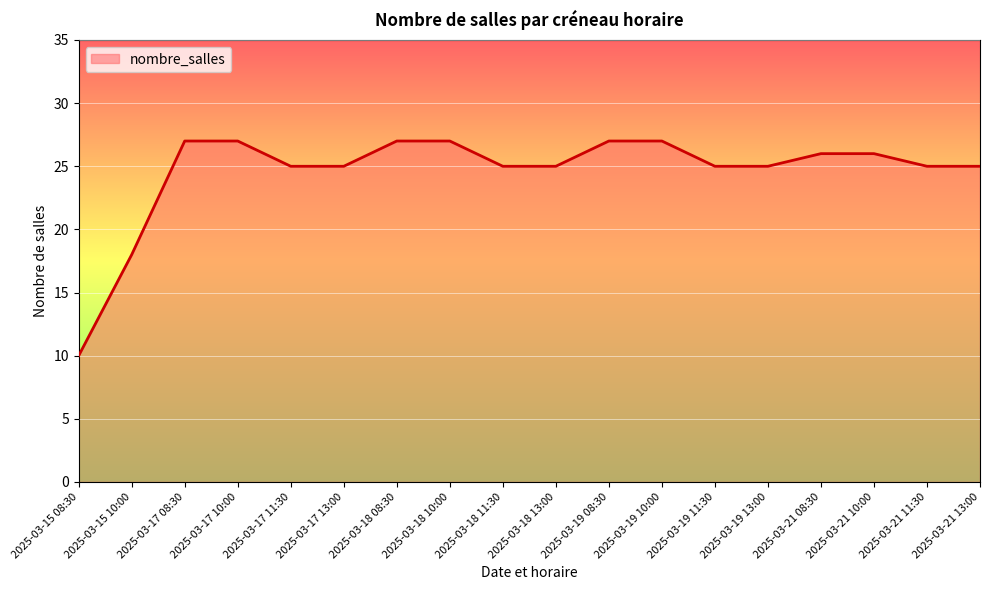

Reading left to right, transcribe all the data shown in this chart.

10	18	27	27	25	25	27	27	25	25	27	27	25	25	26	26	25	25